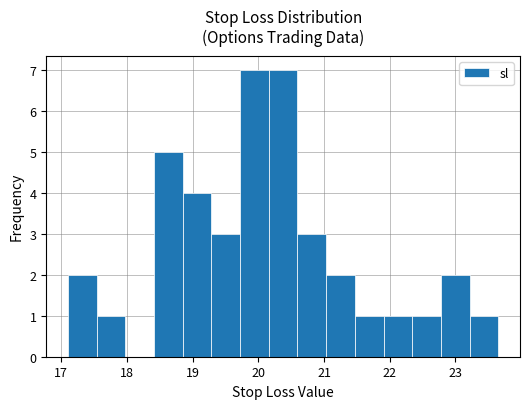

What is the height of the bar covering 22.8 to 23.2 on the x-axis? Neither the bar edges nor the heights are printed on the chart, so give them approximately, as read against the axes.

2